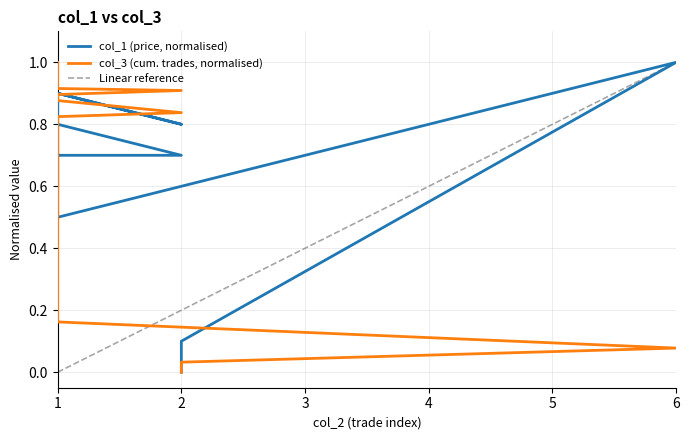

True or false: col_1 has a value of 0.8 at 2.

True